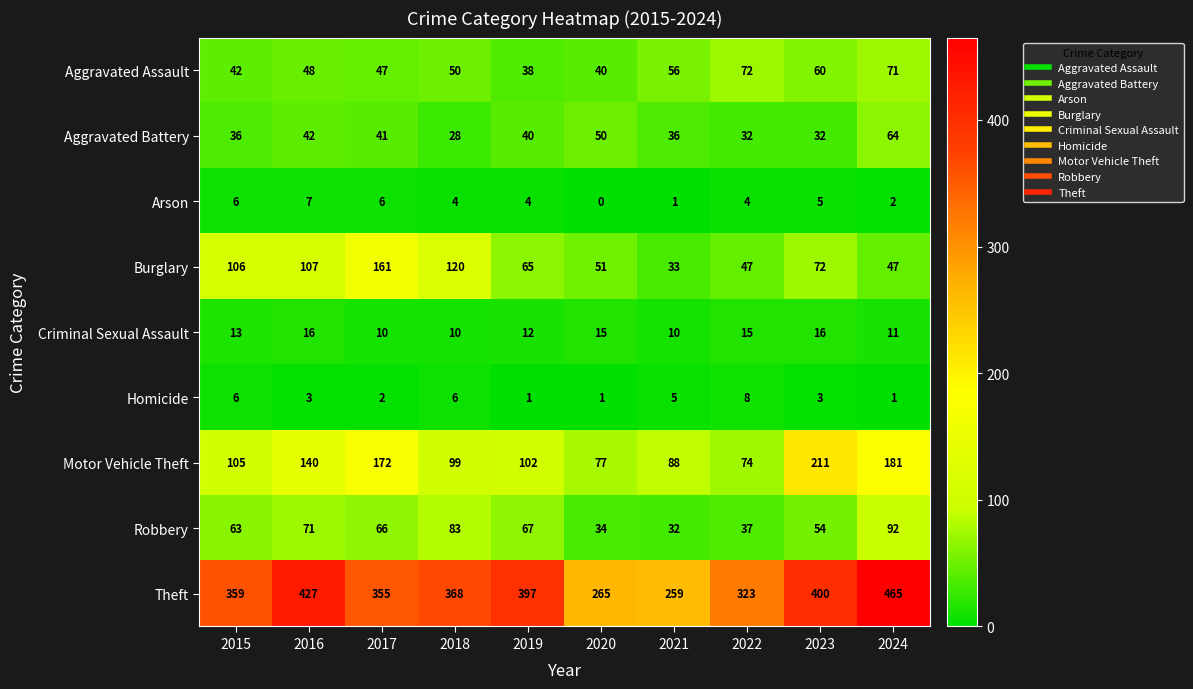

Where does the Aggravated Battery series first go above 40?

2016